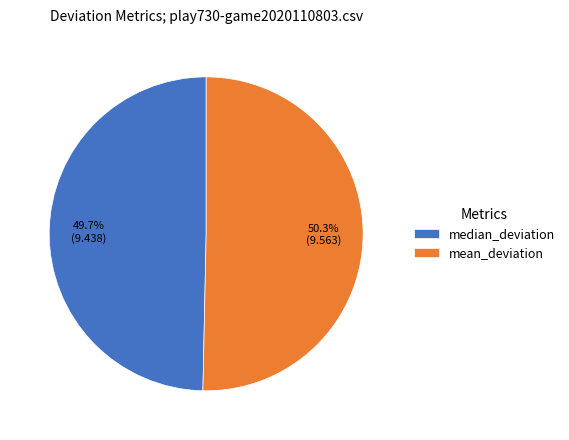

Combined, what portion of the pie is median_deviation and mean_deviation?

100.0%